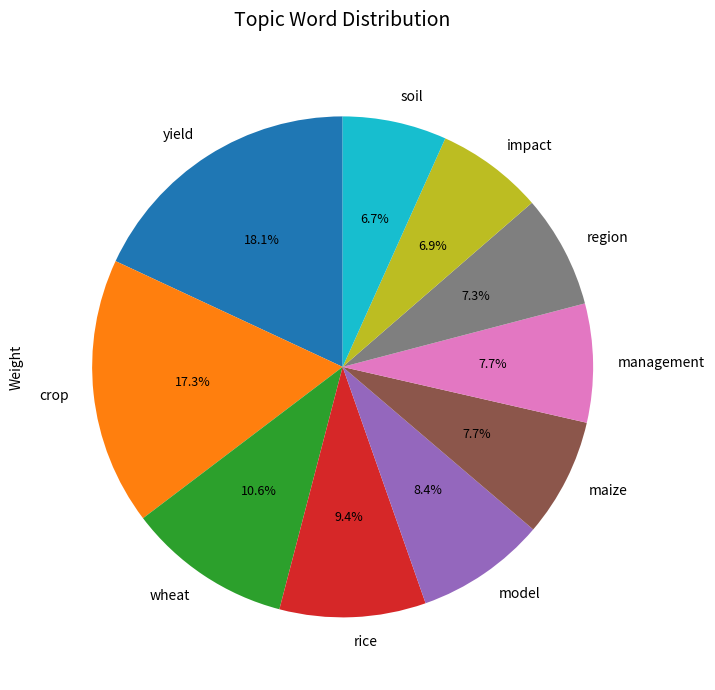

What percentage is NOT represented by wheat?

89.4%